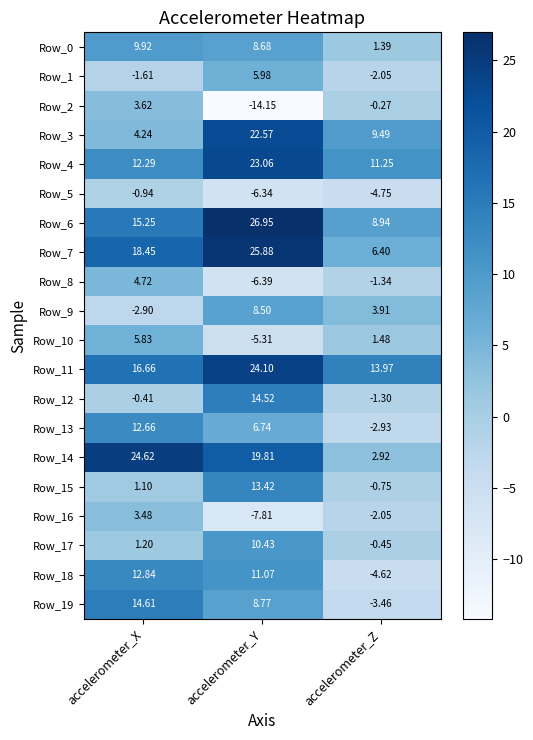

At which label does Row_8 reach its minimum?

accelerometer_Y